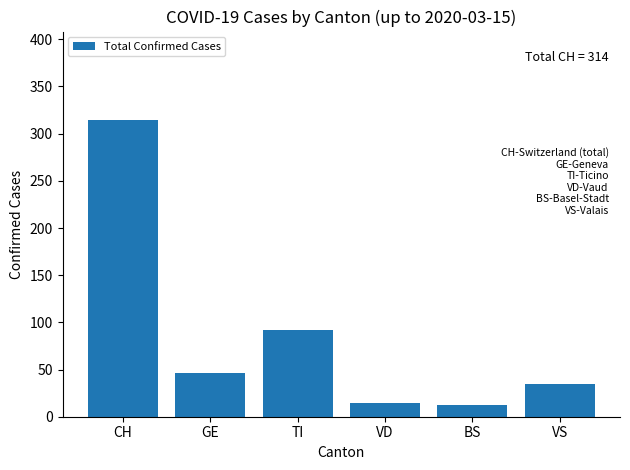

What is the sum of all values?

514